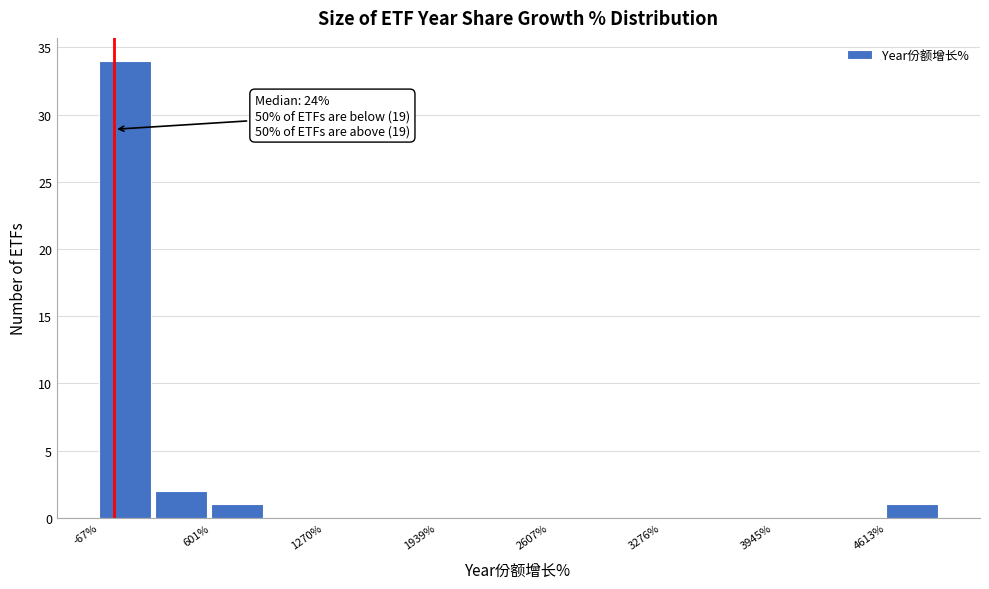

Read against the x-axis, roughly where is the centre of the tallest bar?

100